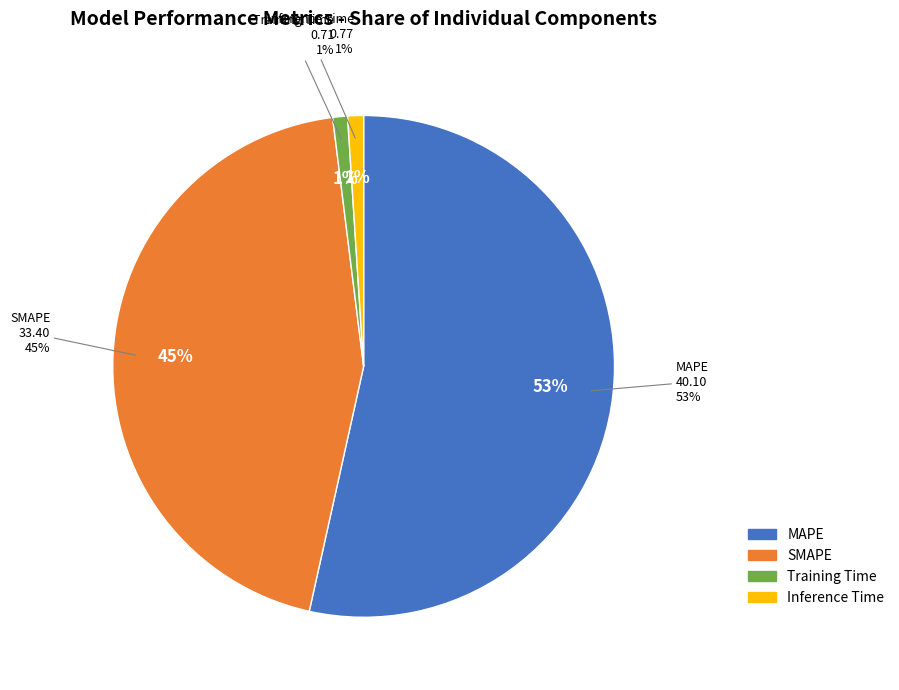

To the nearest percent, what percentage of the pie is Training Time?

1%